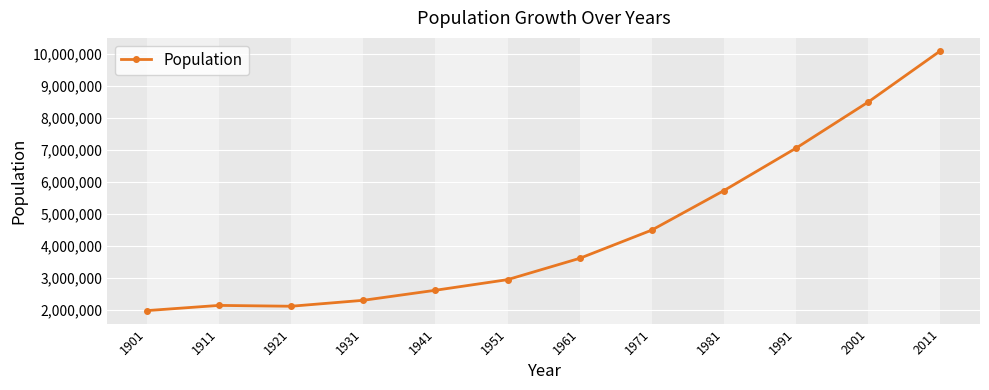

How many data points are less than 3610938?

6